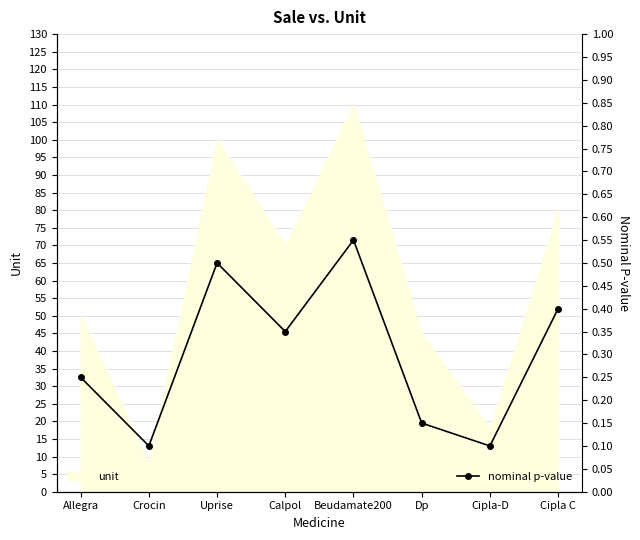

Count the number of categories in the chart.

8